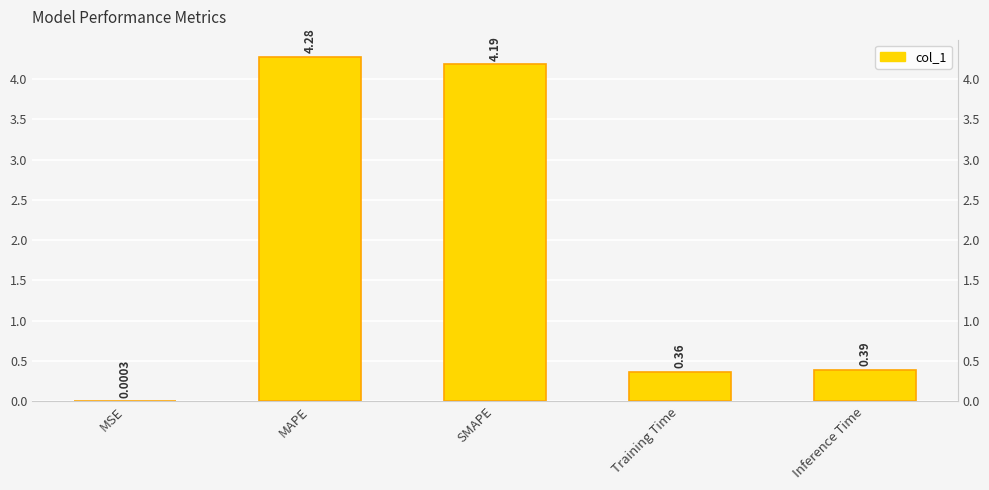

Reading right to left, transcribe all the data shown in this chart.

Inference Time=0.4	Training Time=0.4	SMAPE=4.2	MAPE=4.3	MSE=0.0